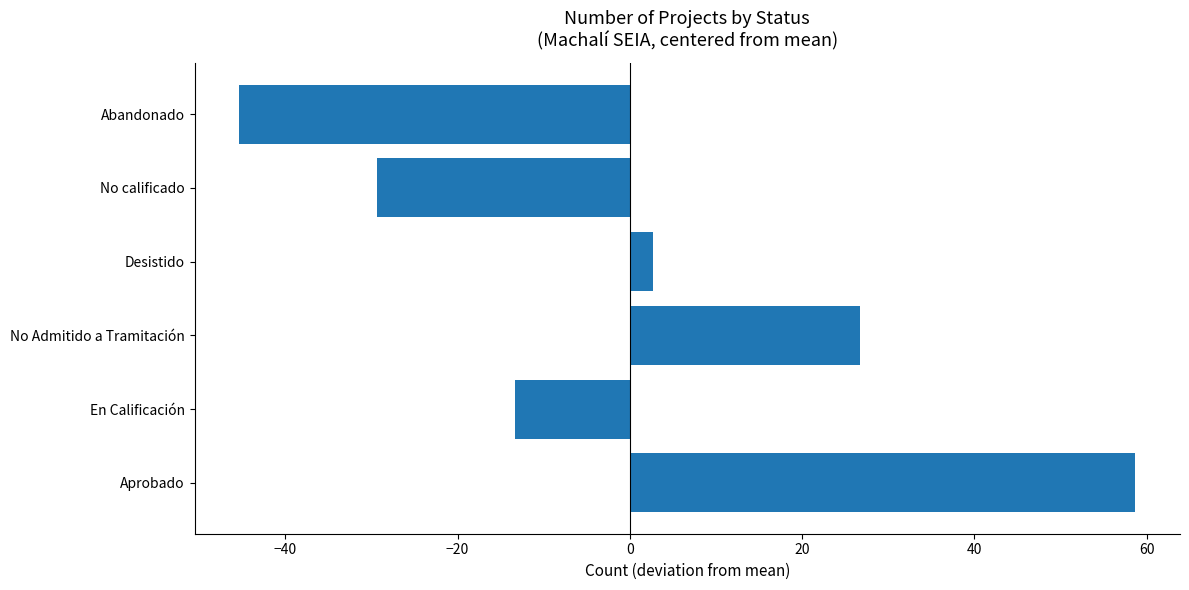

What is the change in value from No Admitido a Tramitación to Abandonado?

-72.0